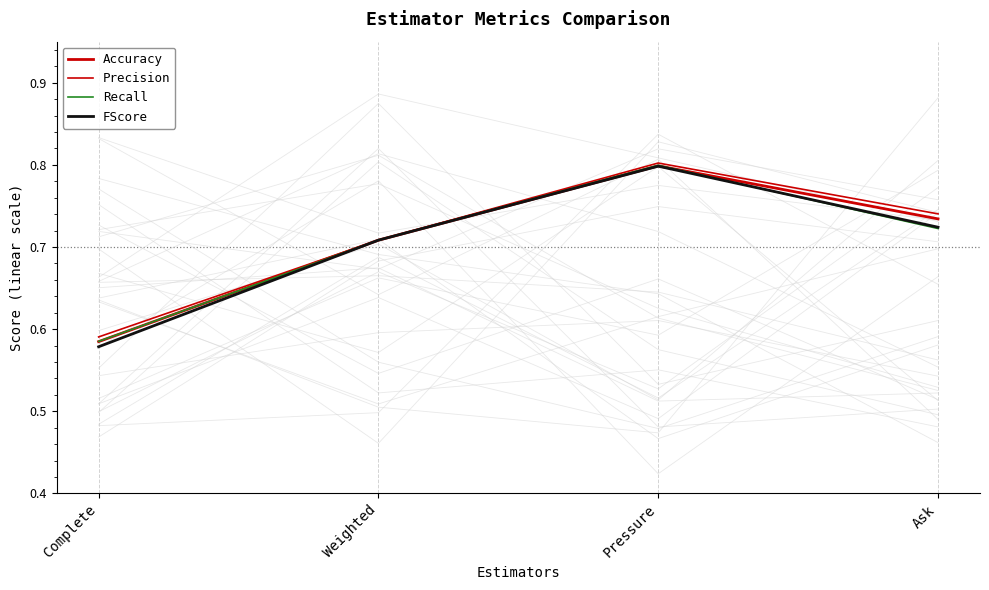

How many lines are shown in the chart?

4